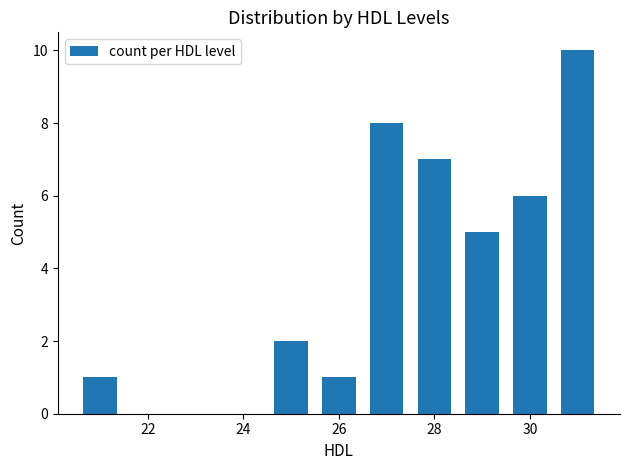

What is the greatest value displayed?

10